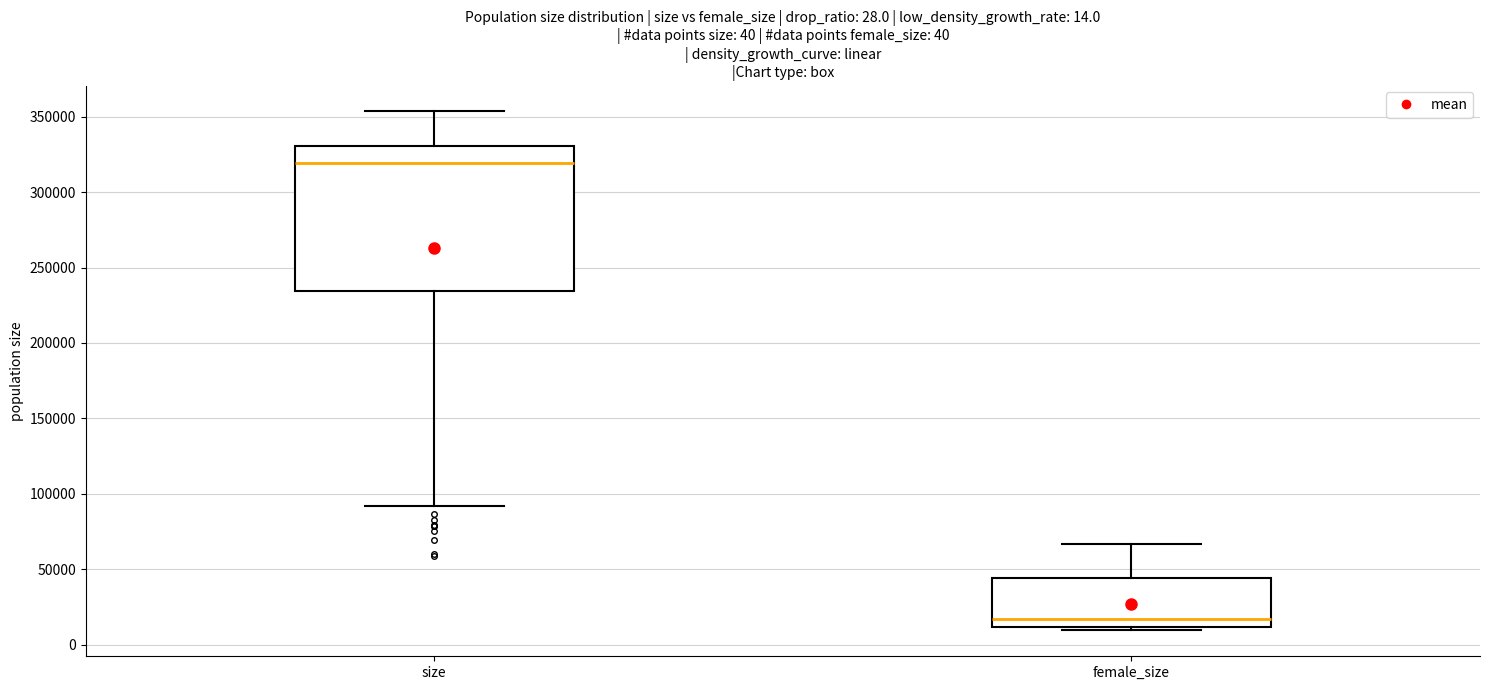

Which box is the tallest, from its lower edge to its upper edge?

size